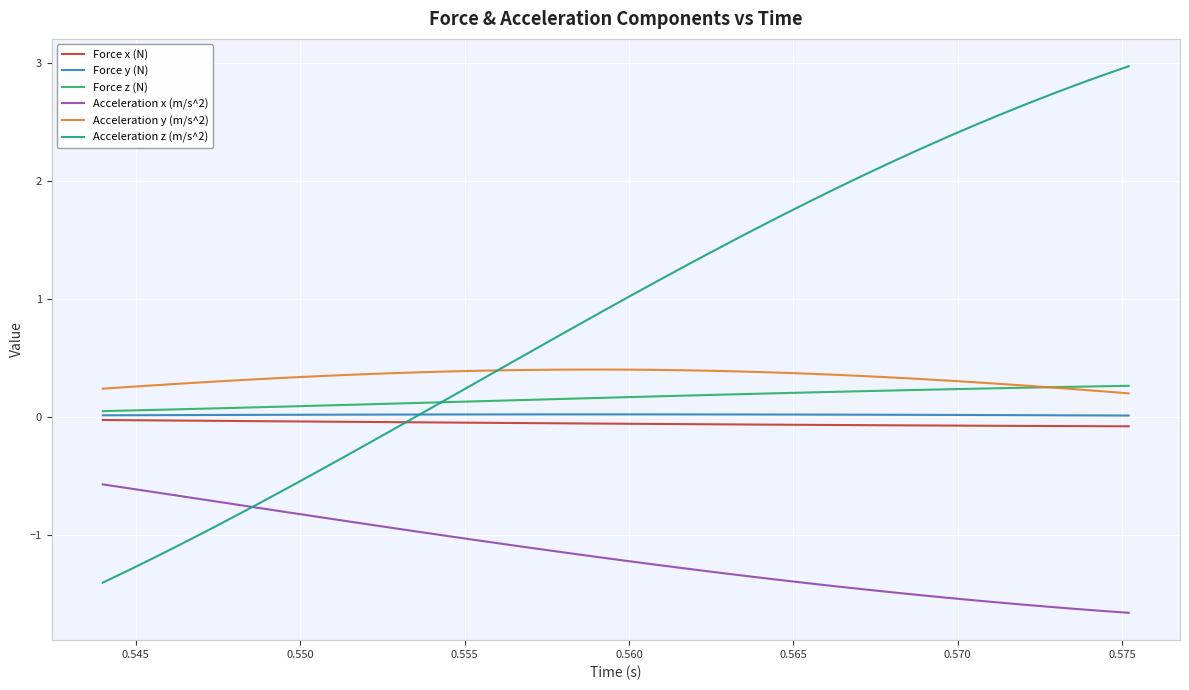

True or false: Acceleration x (m/s^2) and Force y (N) intersect in this chart.

False